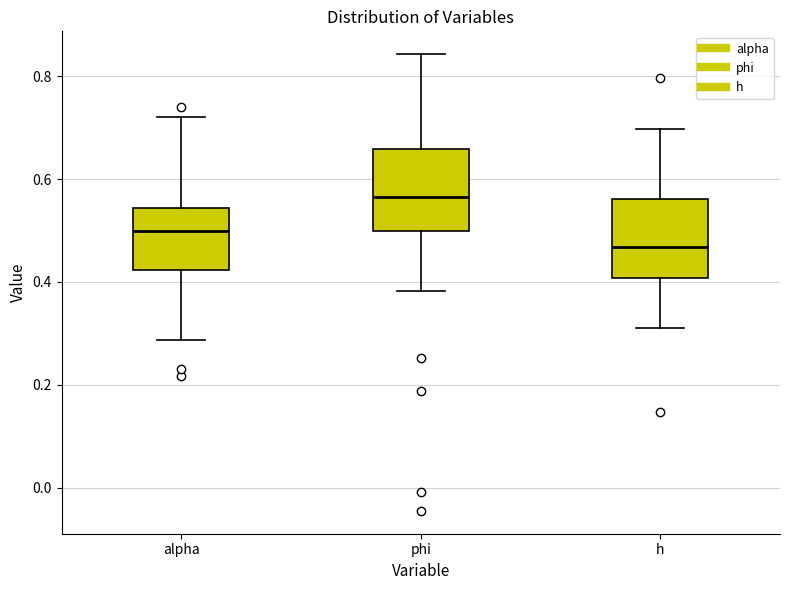

Where is the lower edge of the box for alpha on the y-axis? The values are not printed on the chart, so give them approximately, as read against the axis.

0.42